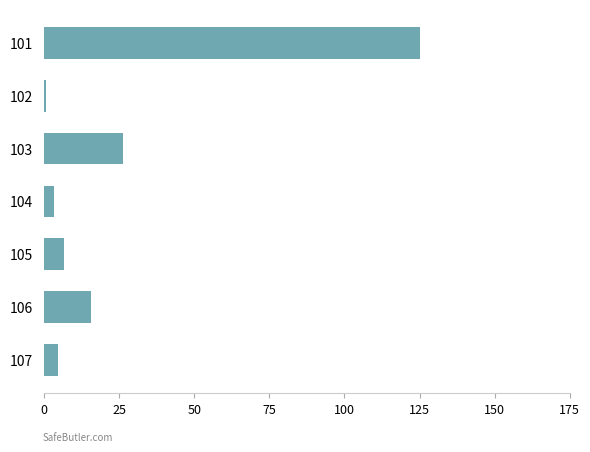

How many data points are less than 6?

3